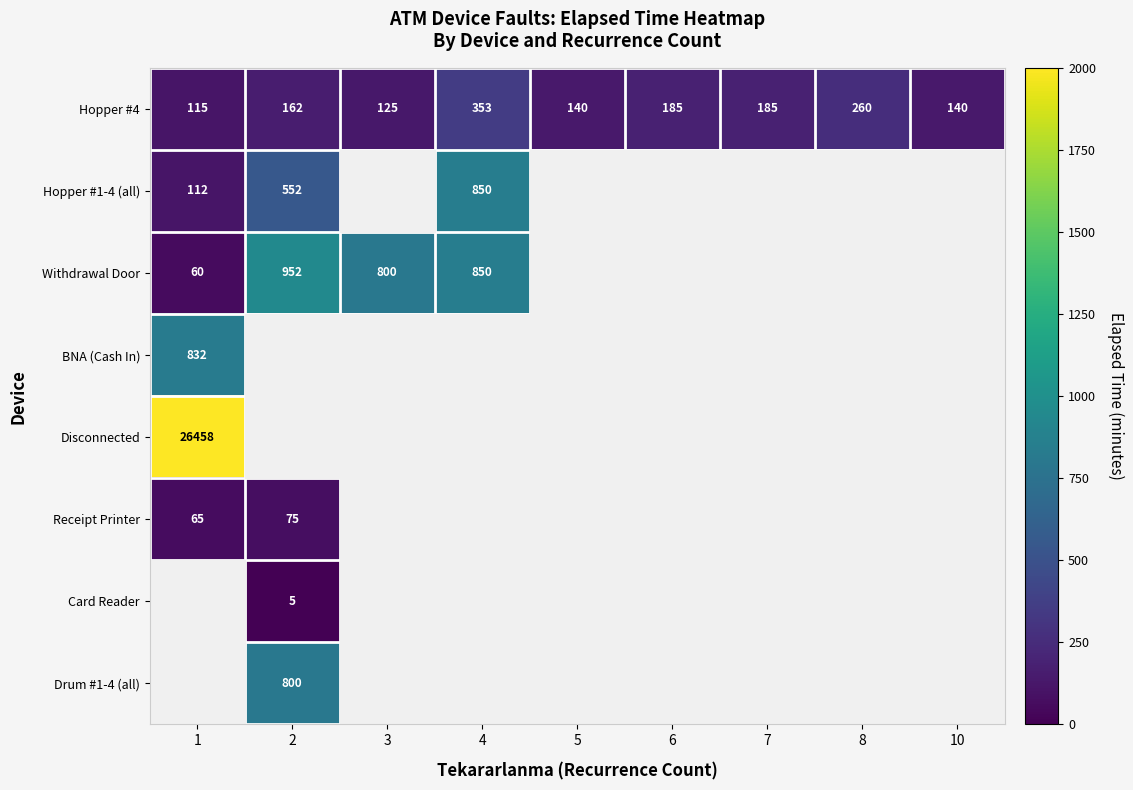

Is it true that Withdrawal Door equals 1690 at 2?

False